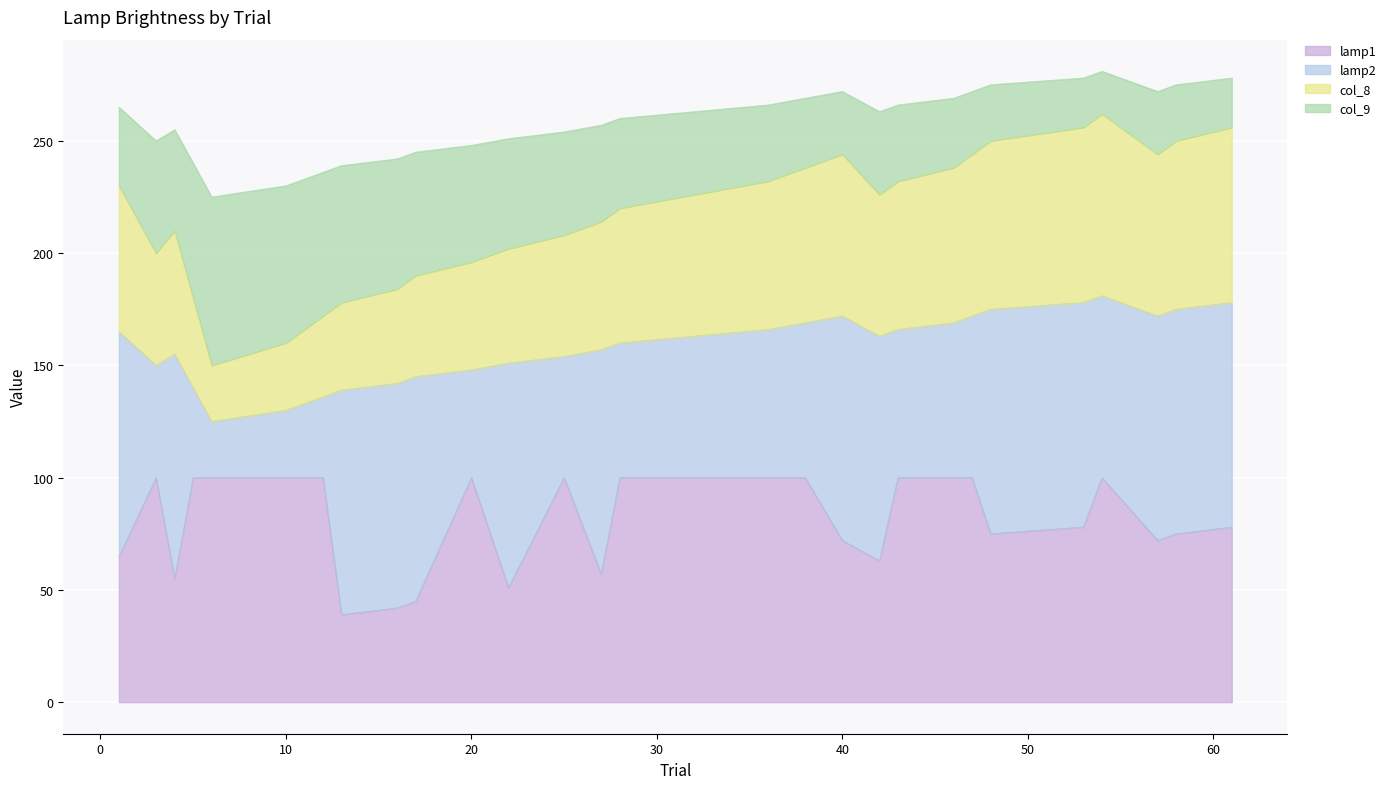

What is the highest value of the lamp1 series?

100